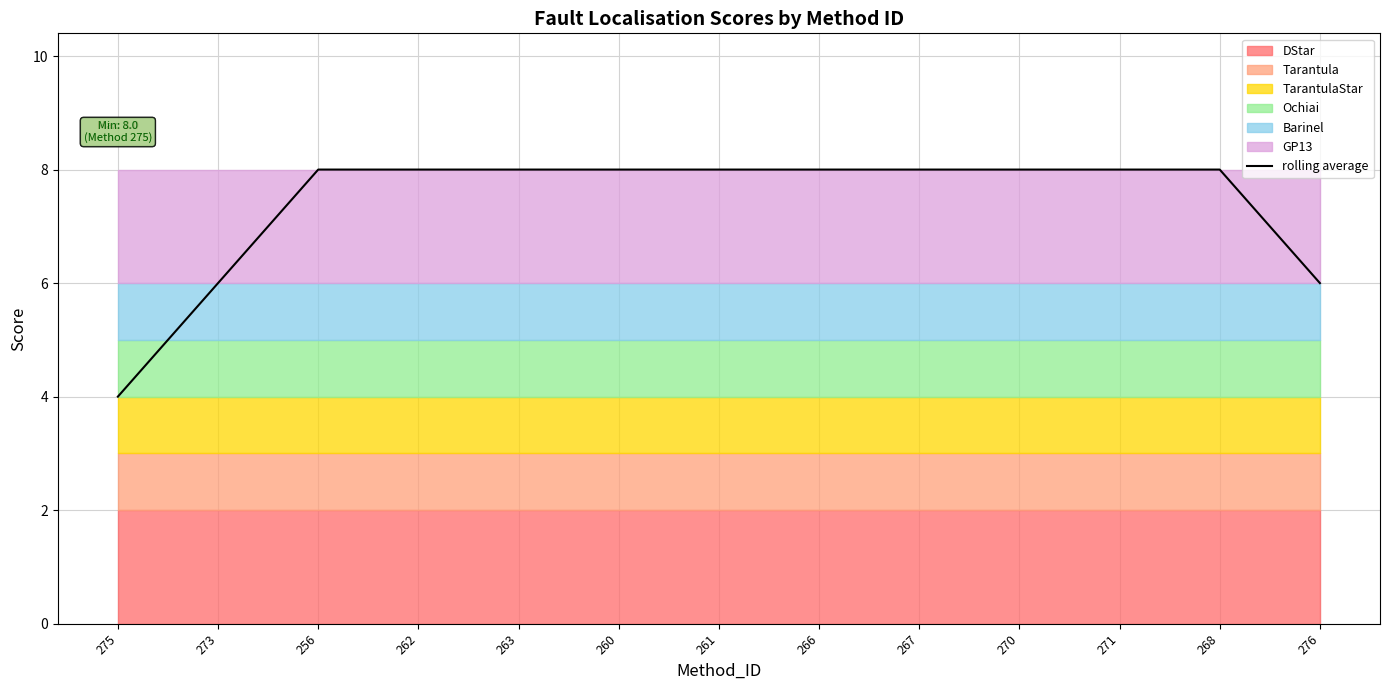

What is the label of the 7th point from the left?

261